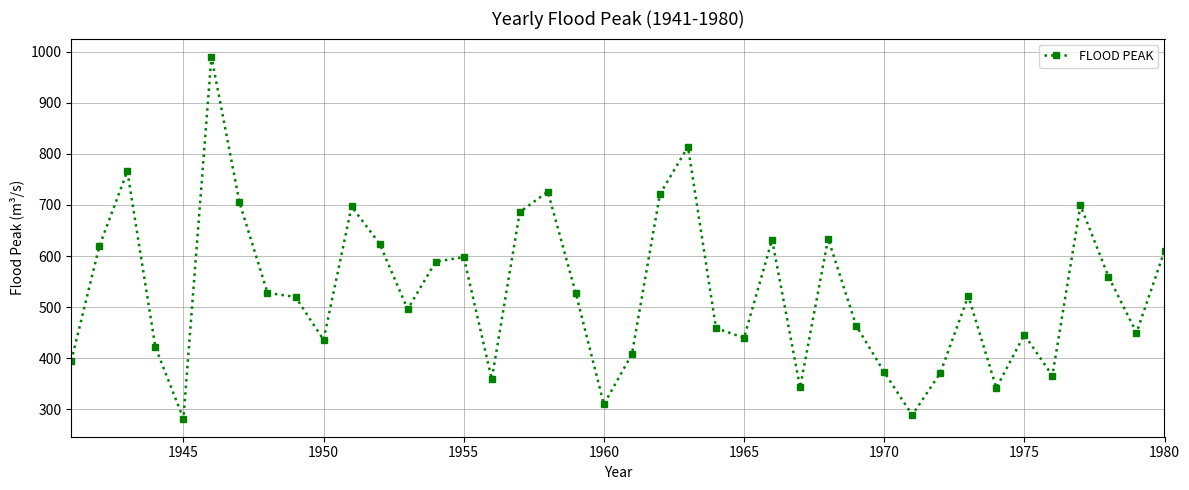

How many series are shown in this chart?

1